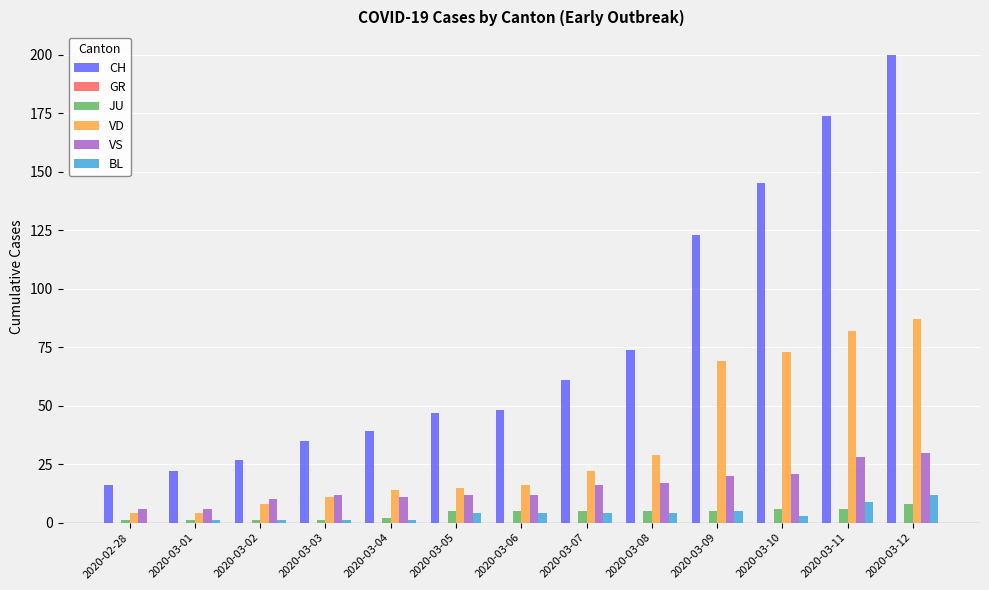

Is it true that CH equals 79 at 2020-03-12?

False